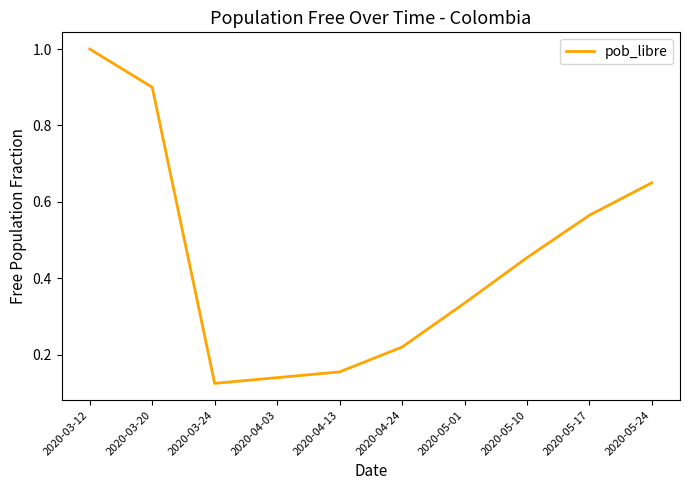

The chart shows a value of 0.4 at 2020-05-24. True or false?

False